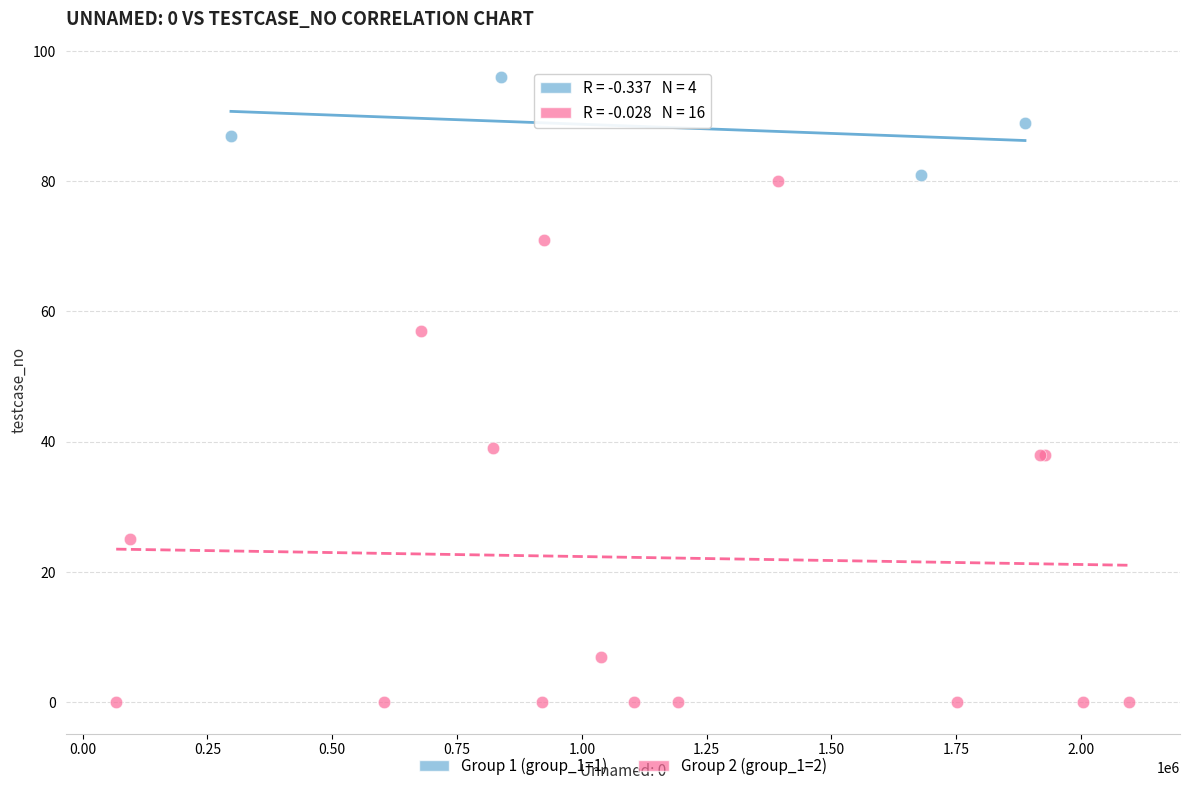

Which series contains the lowest Y value?

Group 2 (group_1=2)